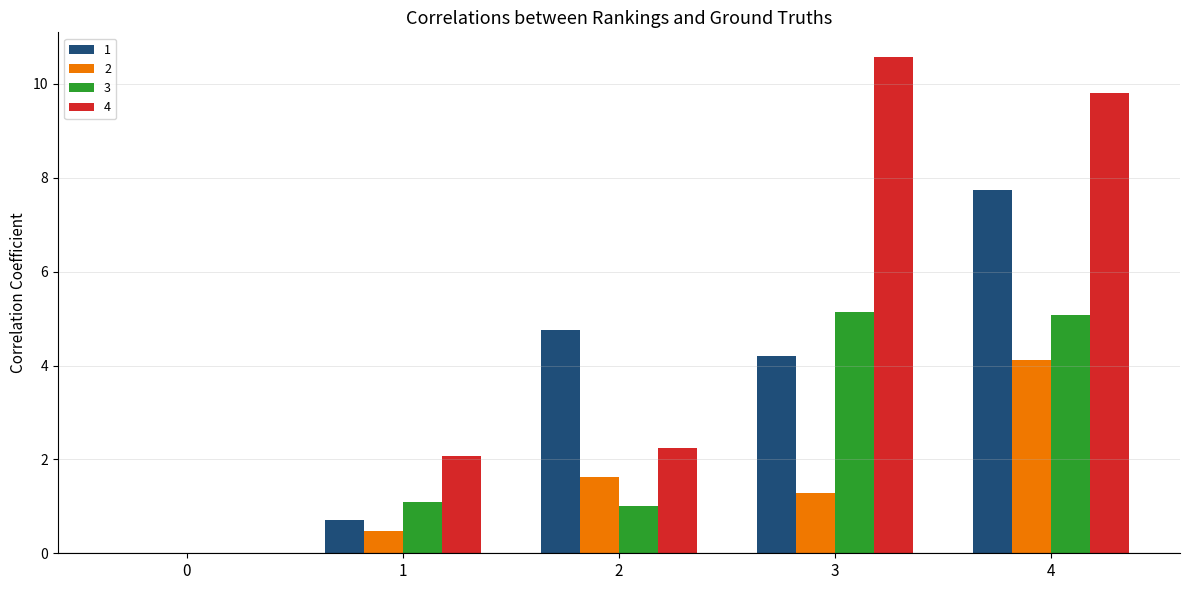

Which category has the highest value in the 1 series?

4